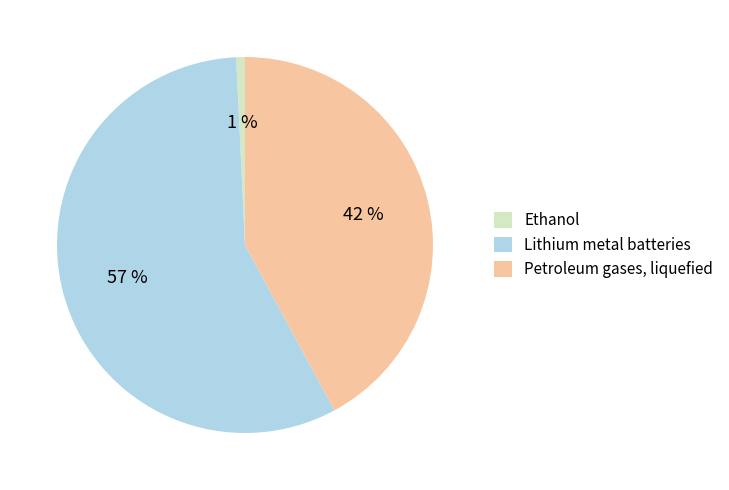

True or false: Petroleum gases, liquefied accounts for 49% of the total.

False